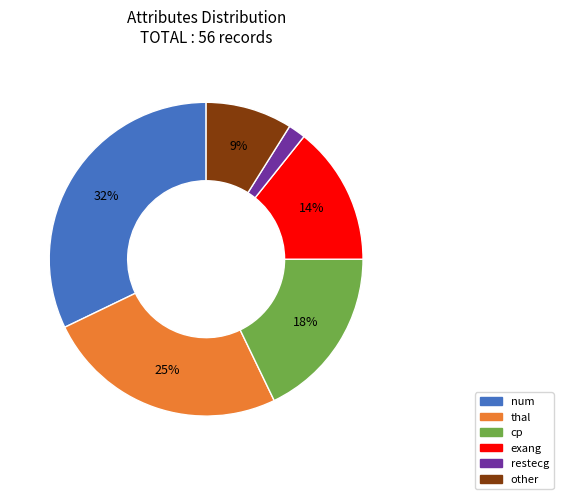

How many segments does this pie chart have?

6